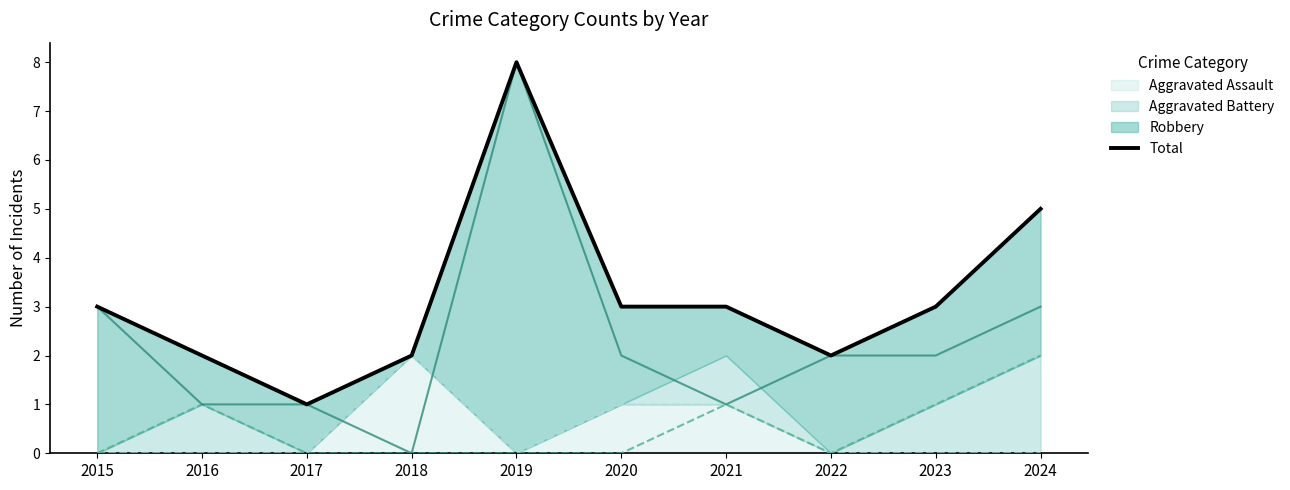

Reading left to right, extract all data points from this chart.

2015=3	2016=2	2017=1	2018=2	2019=8	2020=3	2021=3	2022=2	2023=3	2024=5